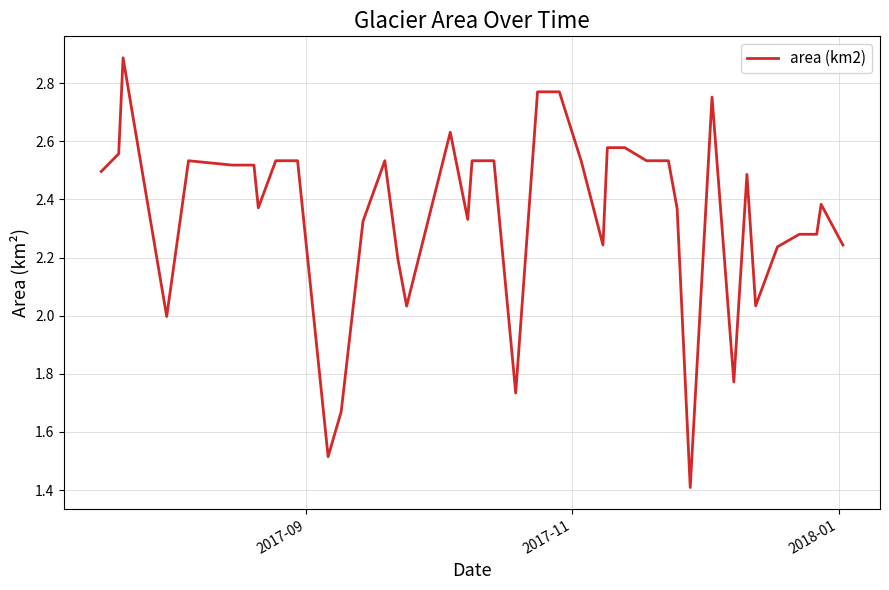

Is this an area chart (filled region under the line)?

No